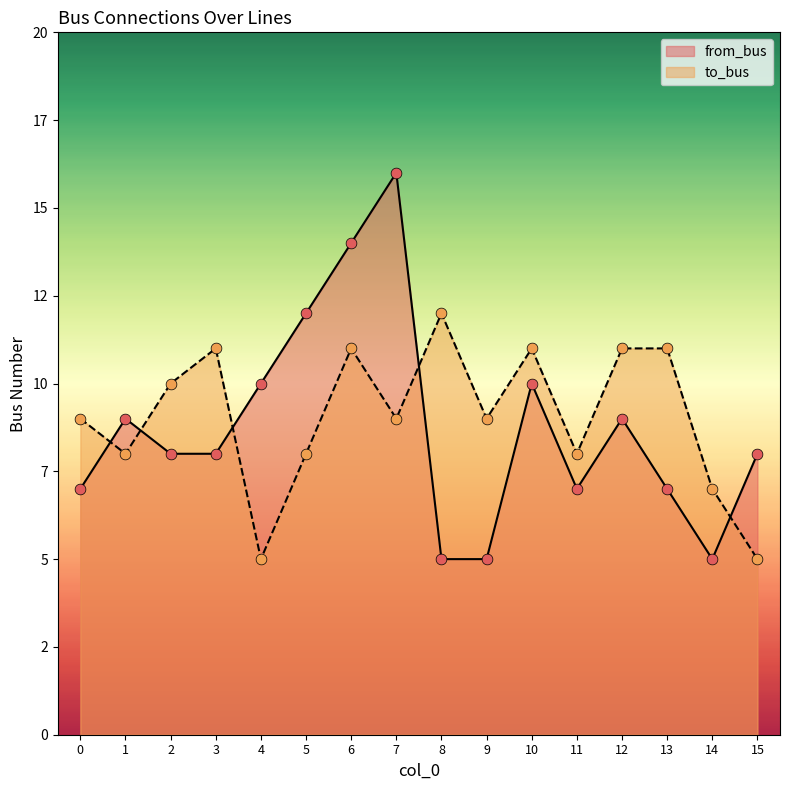

Which series has the largest total across all categories?

to_bus